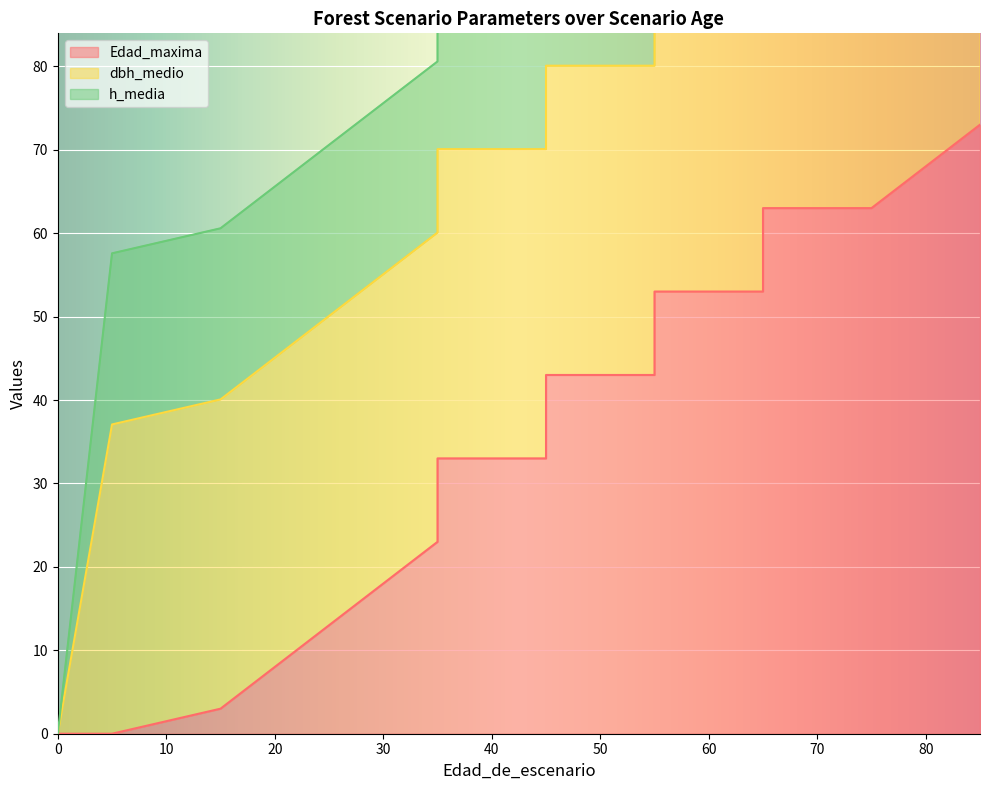

Which category has the highest value in the Edad_maxima series?

85